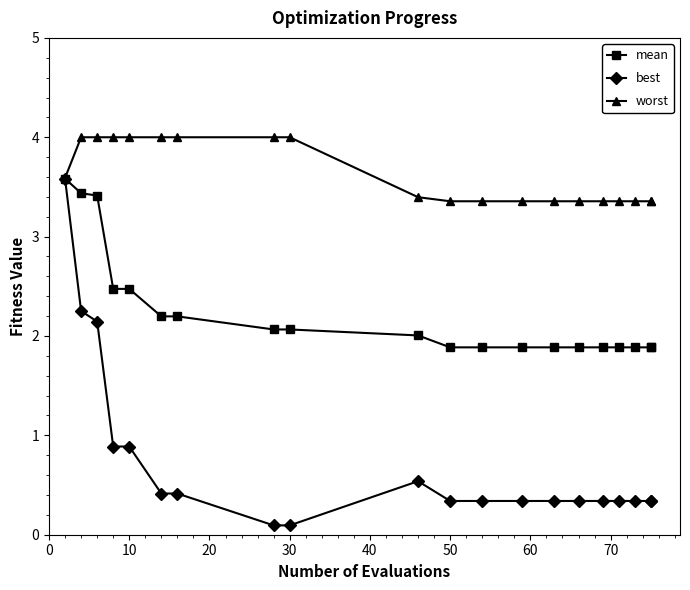

Between 60 and 9, which series saw the biggest shift?

worst